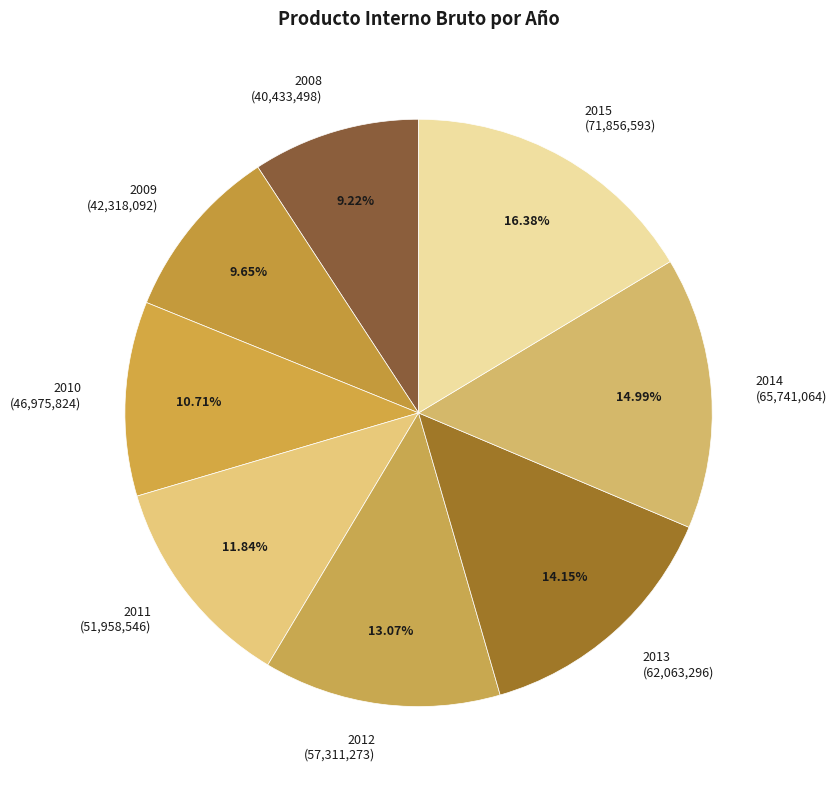

How many slices are in this pie chart?

8